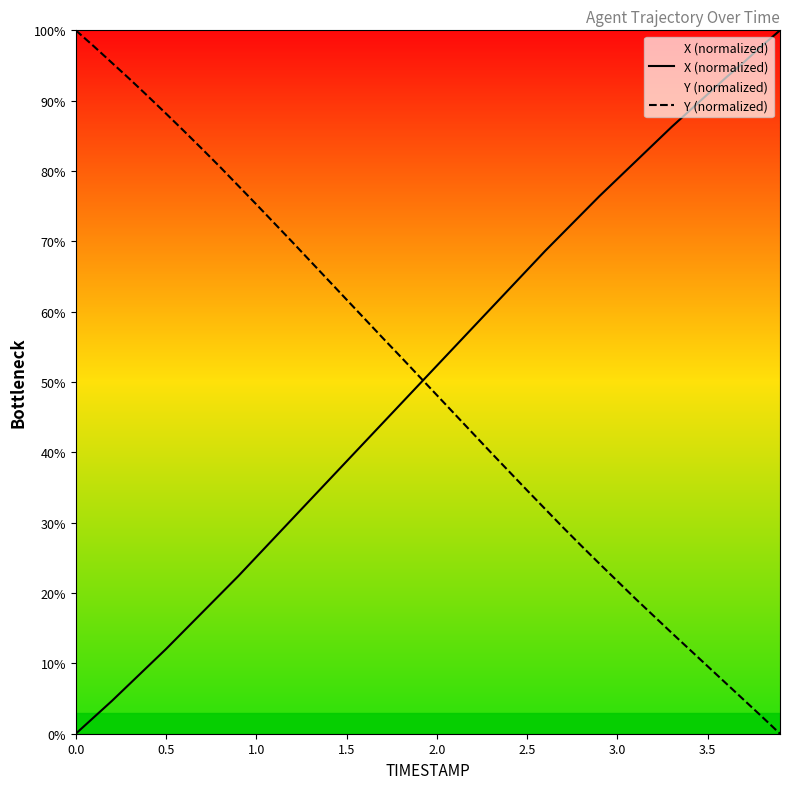

True or false: X (normalized) and Y (normalized) intersect in this chart.

True